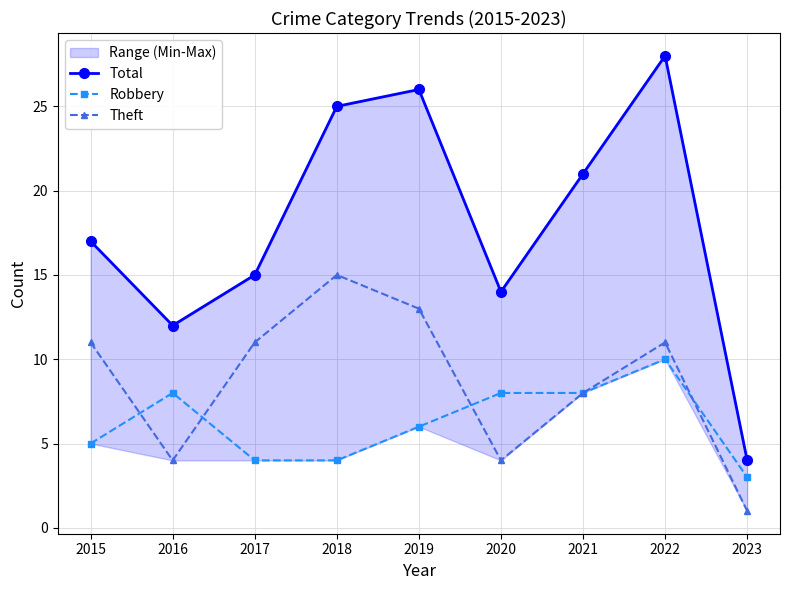

Is this an area chart (filled region under the line)?

No